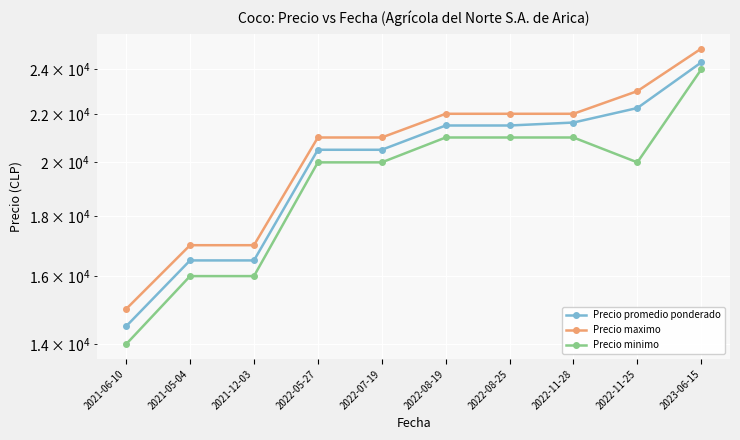

List the labels in order of Precio minimo value, largest first.

2023-06-15, 2022-08-19, 2022-08-25, 2022-11-28, 2022-05-27, 2022-07-19, 2022-11-25, 2021-05-04, 2021-12-03, 2021-06-10